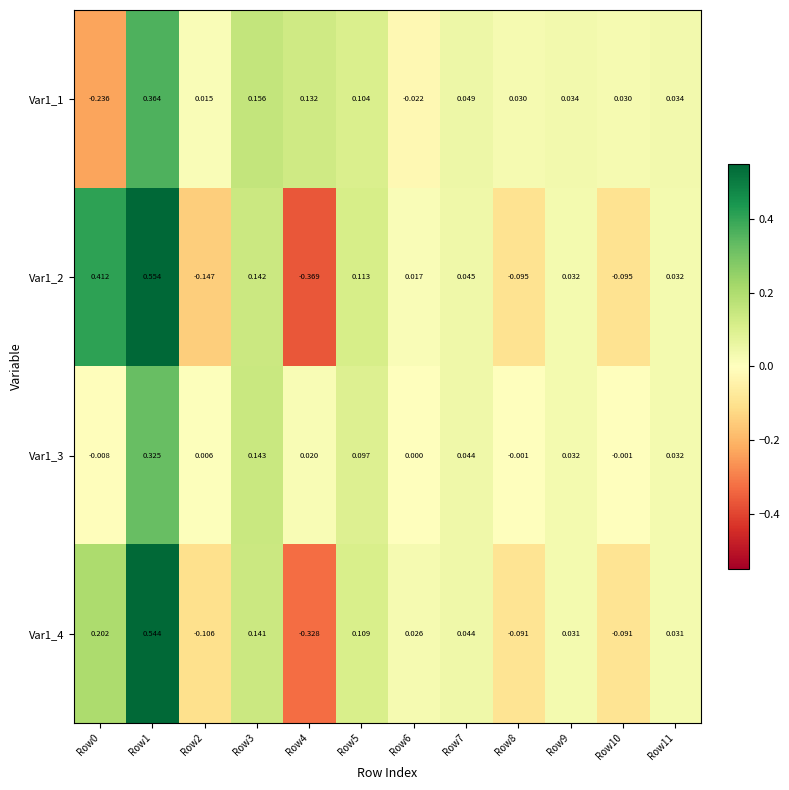

Is the value of Var1_3 at Row6 greater than the value of Var1_1 at Row8?

No